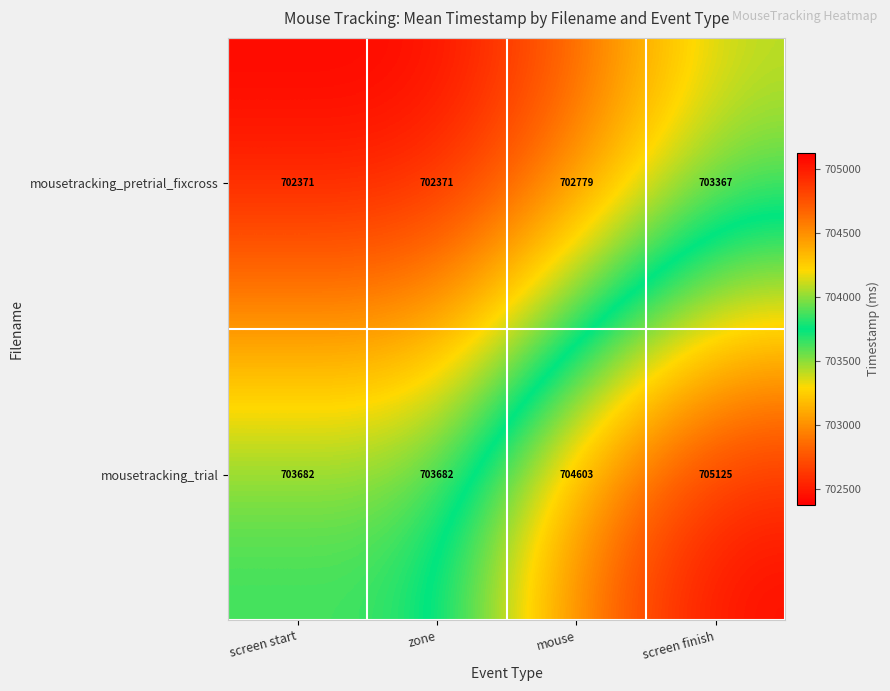

What value does the mousetracking_trial series have at zone, to the nearest 50?

703700